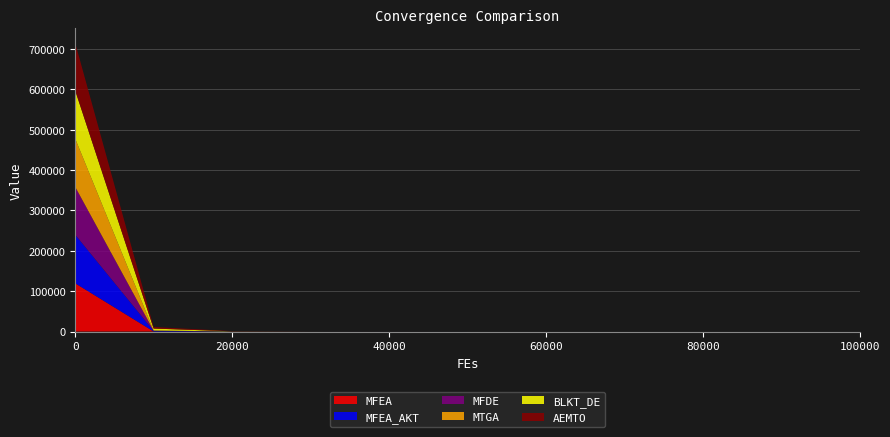

Reading left to right, what are all the values shown in this chart?

MFEA: 119600.2	164.8	8.6	2.1	0.8	0.5	0.3	0.2	0.2	0.1	0.1
MFEA_AKT: 120629.9	1460.1	179.8	36.6	10.9	4.1	2.1	1.2	0.7	0.5	0.4
MFDE: 118549.9	601.0	9.1	0.2	0.0	0.0	0.0	0.0	0.0	0.0	0.0
MTGA: 119595.9	275.9	22.3	0.5	0.0	0.0	0.0	0.0	0.0	0.0	0.0
BLKT_DE: 119348.0	4862.3	272.4	31.0	3.1	0.2	0.0	0.0	0.0	0.0	0.0
AEMTO: 117940.0	3823.2	490.9	51.8	5.3	0.5	0.1	0.0	0.0	0.0	0.0